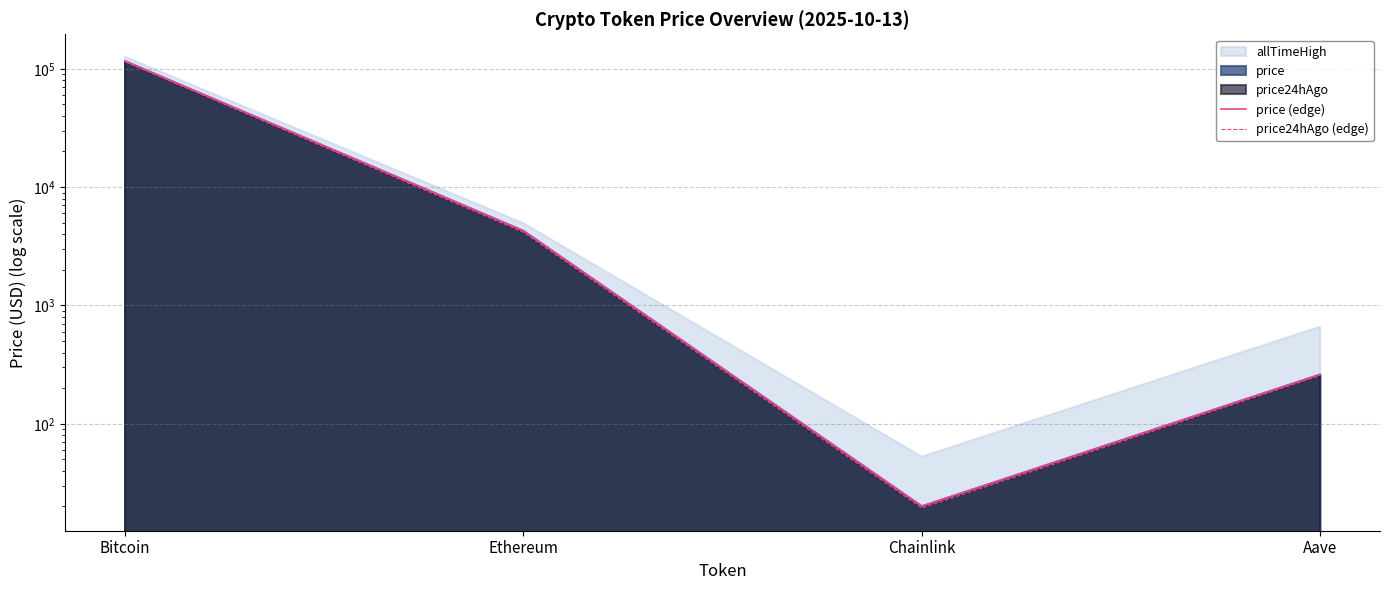

What is the total value across all series at Ethereum?

8408.6